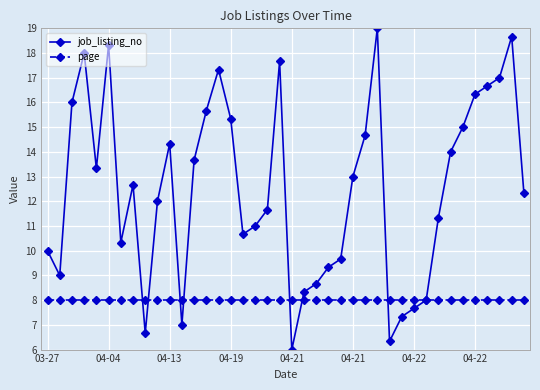

Reading left to right, what are all the values shown in this chart?

job_listing_no: 10.0	9.0	16.0	18.0	13.3	18.3	10.3	12.7	6.7	12.0	14.3	7.0	13.7	15.7	17.3	15.3	10.7	11.0	11.7	17.7	6.0	8.3	8.7	9.3	9.7	13.0	14.7	19.0	6.3	7.3	7.7	8.0	11.3	14.0	15.0	16.3	16.7	17.0	18.7	12.3
page: 8.0	8.0	8.0	8.0	8.0	8.0	8.0	8.0	8.0	8.0	8.0	8.0	8.0	8.0	8.0	8.0	8.0	8.0	8.0	8.0	8.0	8.0	8.0	8.0	8.0	8.0	8.0	8.0	8.0	8.0	8.0	8.0	8.0	8.0	8.0	8.0	8.0	8.0	8.0	8.0